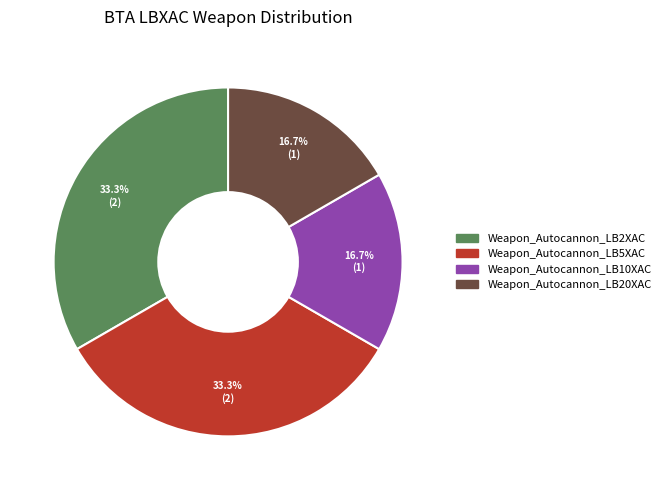

Combined, what portion of the pie is Weapon_Autocannon_LB20XAC and Weapon_Autocannon_LB2XAC?

50.0%